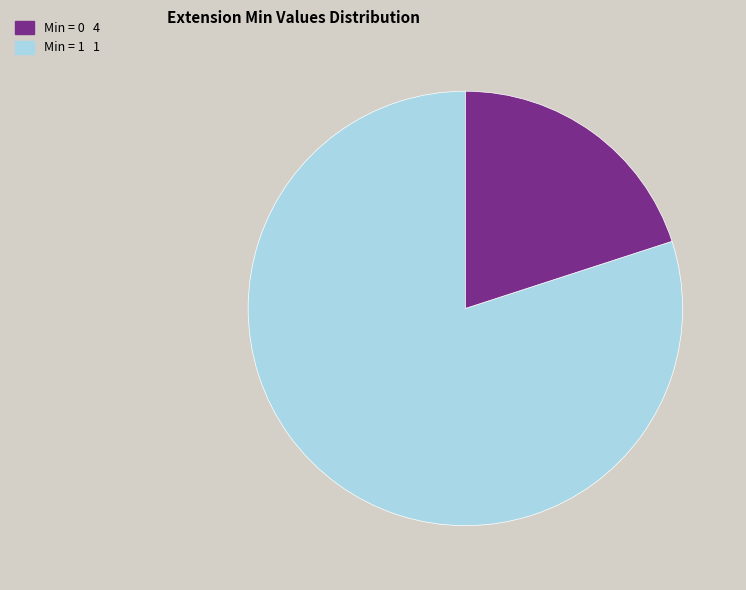

Is there any slice that represents more than half of the pie?

Yes